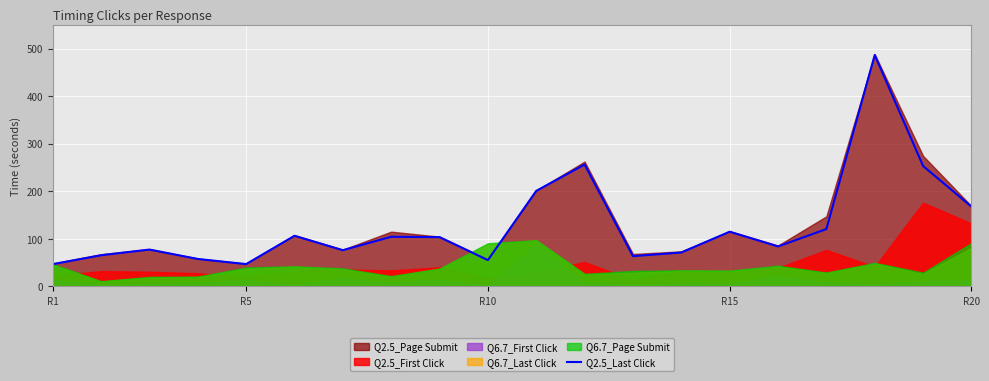

True or false: the data has more than 1 interior local peaks.

True